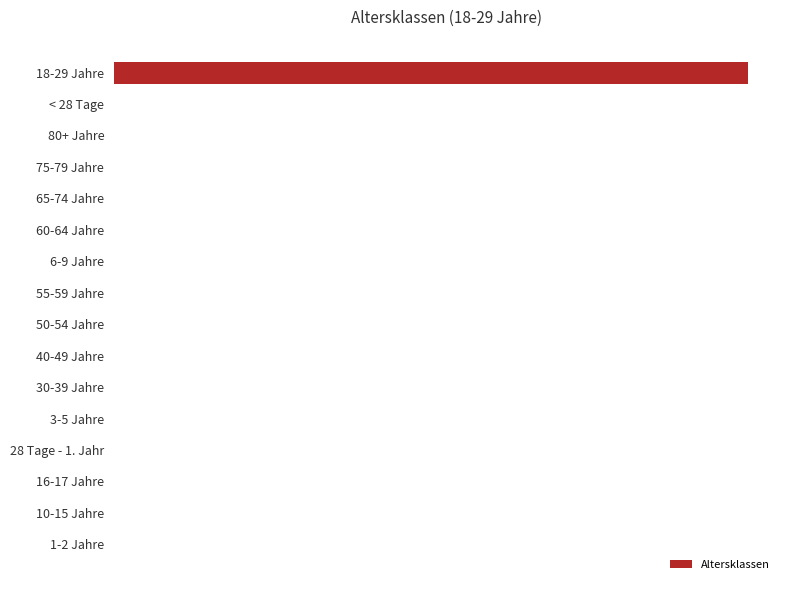

What is the maximum value shown in the chart?

1